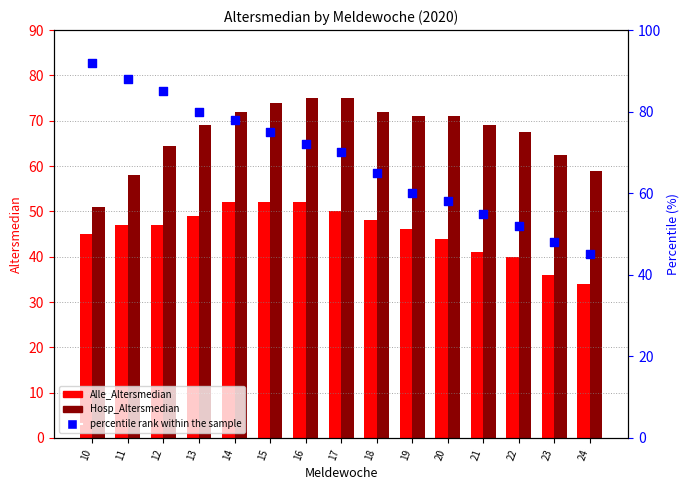

Which series has the widest spread of Y values?

percentile rank within the sample